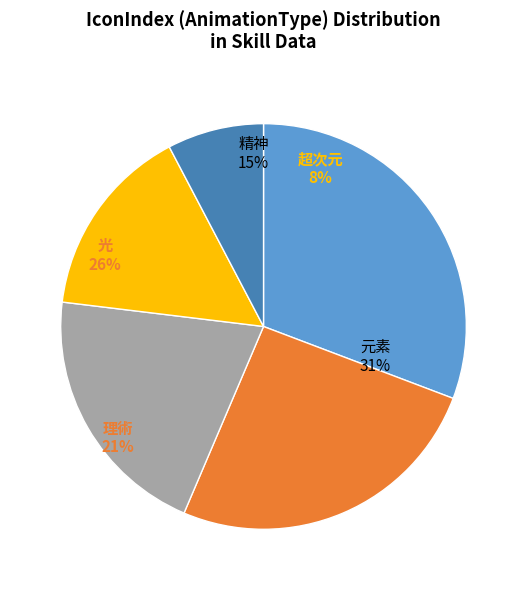

Rank the categories by value from highest to lowest.

元素, 光, 理術, 精神, 超次元